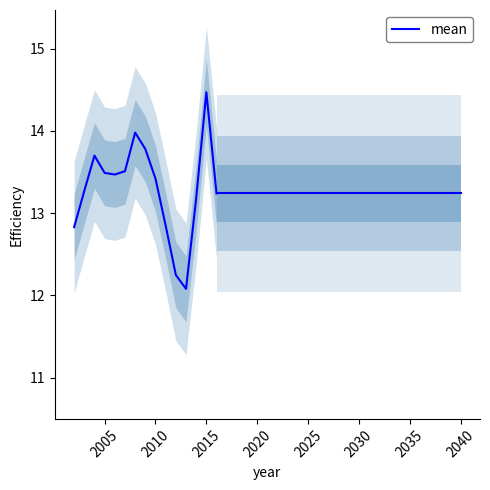

At which label does mean reach its peak?

2015